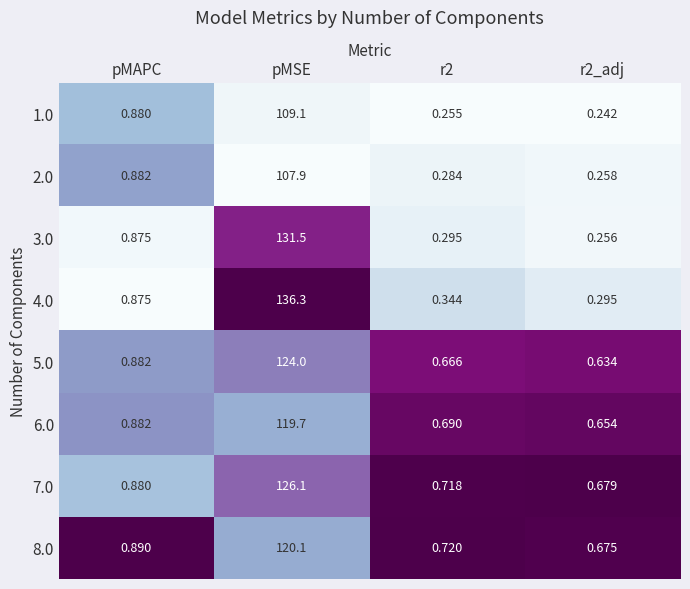

At which category is the sum across all series the highest?

pMSE